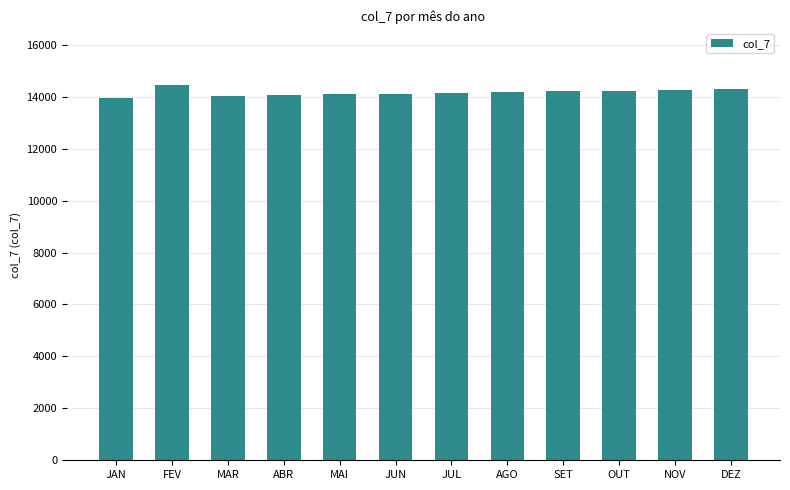

What is the label of the 5th bar from the right?

AGO